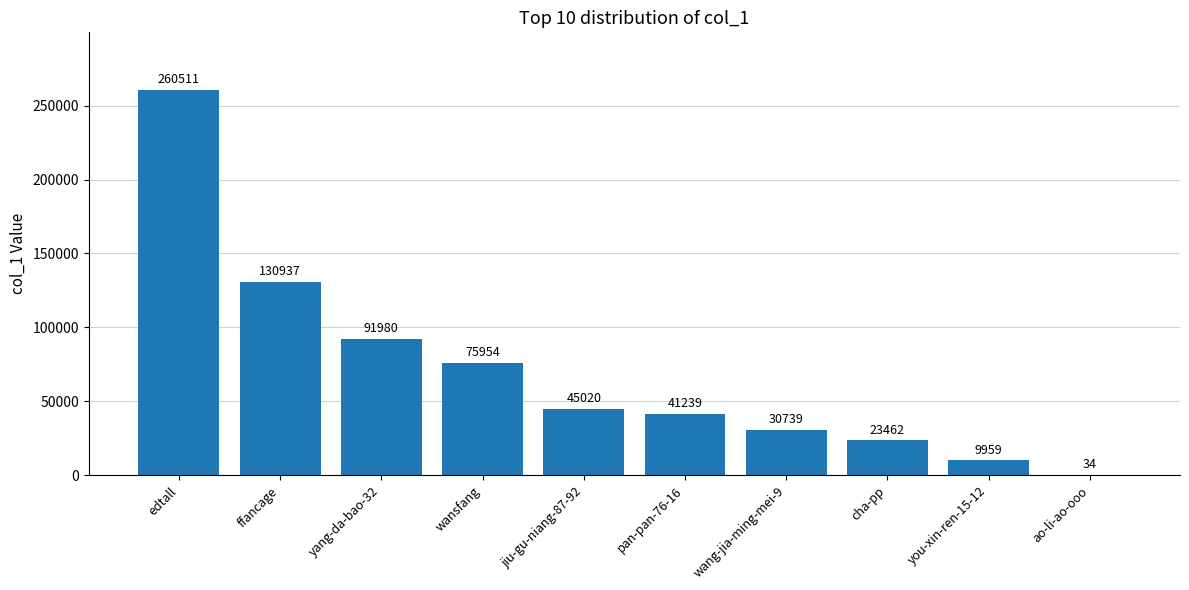

What is the sum of the values at wansfang and jiu-gu-niang-87-92?

120974